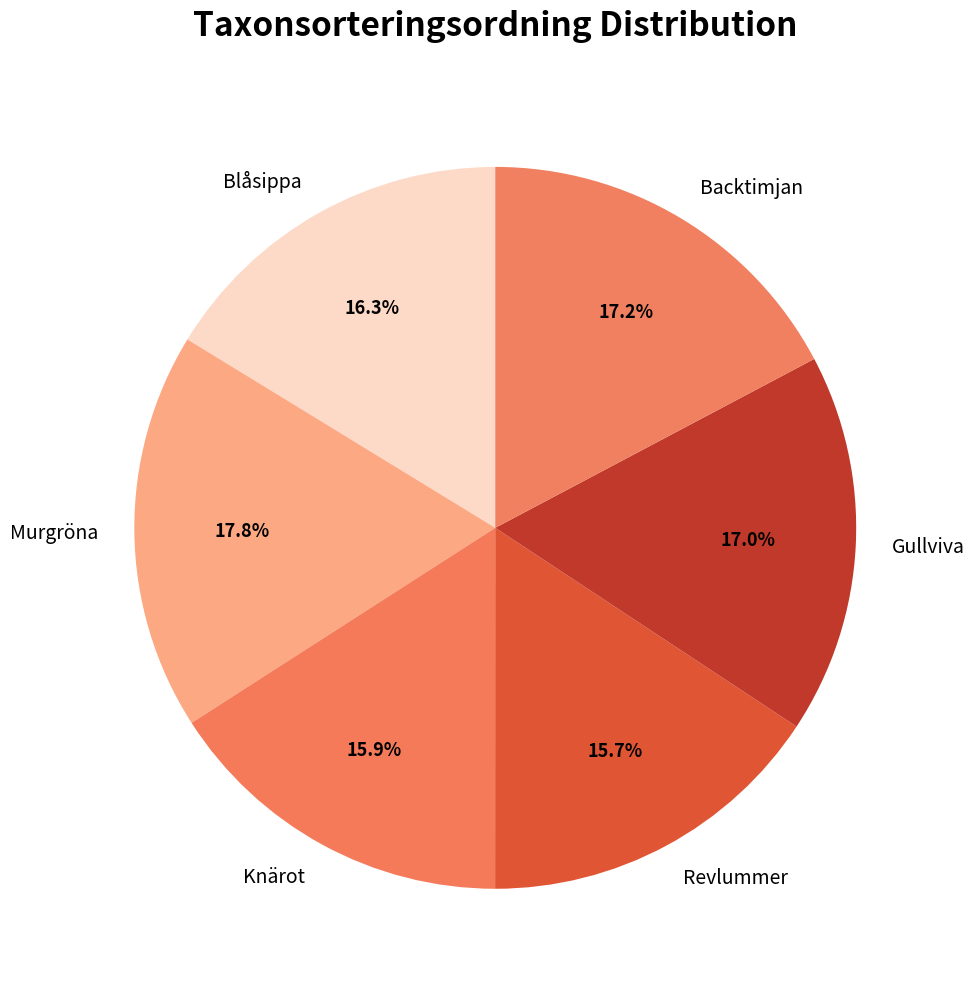

What percentage is the Revlummer slice, to the nearest percent?

16%